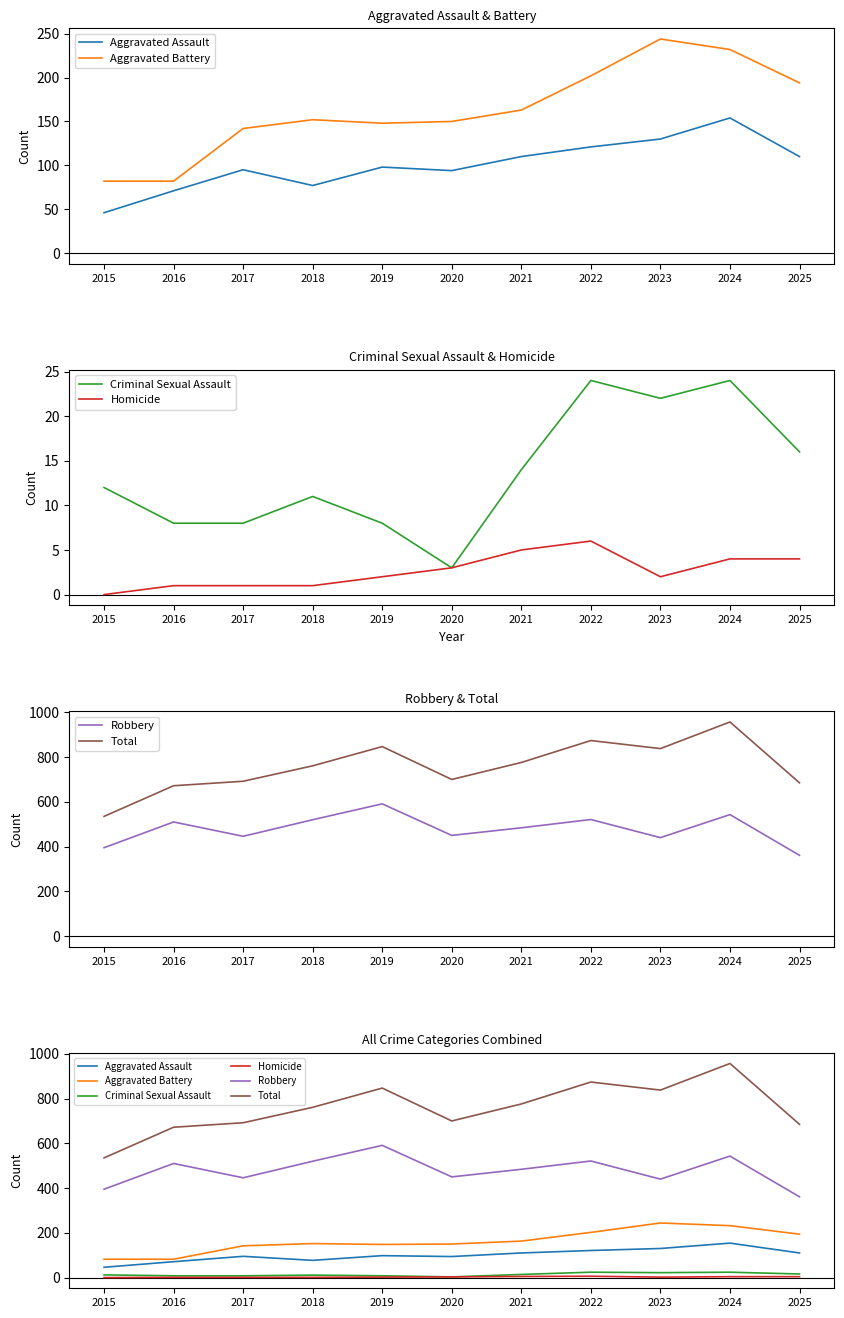

List the series in order of their peak value, highest first.

Total, Robbery, Aggravated Battery, Aggravated Assault, Criminal Sexual Assault, Homicide